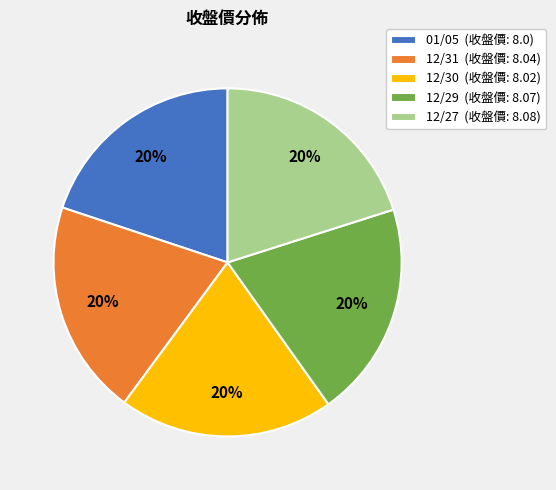

To the nearest percent, what is the average slice percentage?

20%